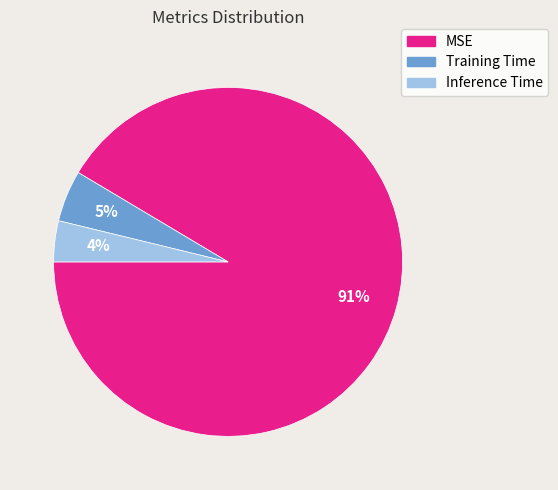

To the nearest percent, what is the average slice percentage?

33%